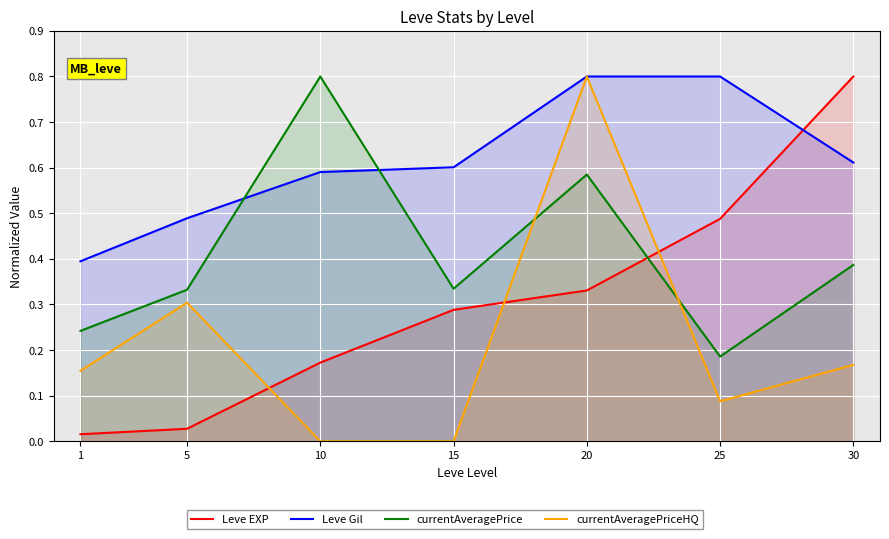

List the labels in order of Leve Gil value, smallest first.

1, 5, 10, 15, 30, 20, 25